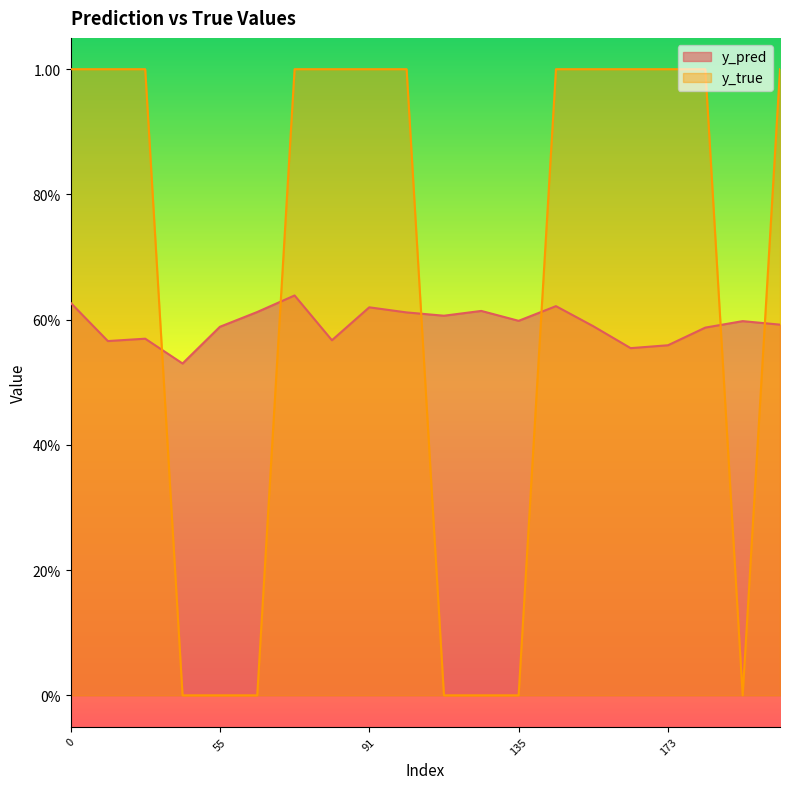

Reading right to left, what are all the values shown in this chart?

y_pred: 0.6	0.6	0.6	0.6	0.6	0.6	0.6	0.6	0.6	0.6	0.6	0.6	0.6	0.6	0.6	0.6	0.5	0.6	0.6	0.6
y_true: 1.0	0.0	1.0	1.0	1.0	1.0	1.0	0.0	0.0	0.0	1.0	1.0	1.0	1.0	0.0	0.0	0.0	1.0	1.0	1.0